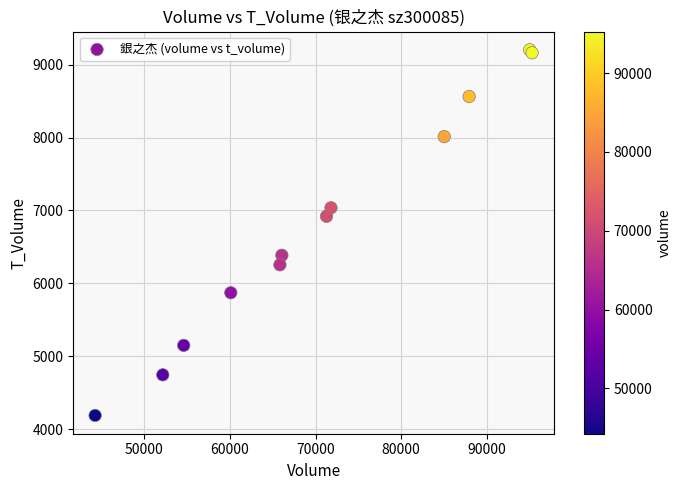

What Y value in the scatter plot is closest to 6696?

6920